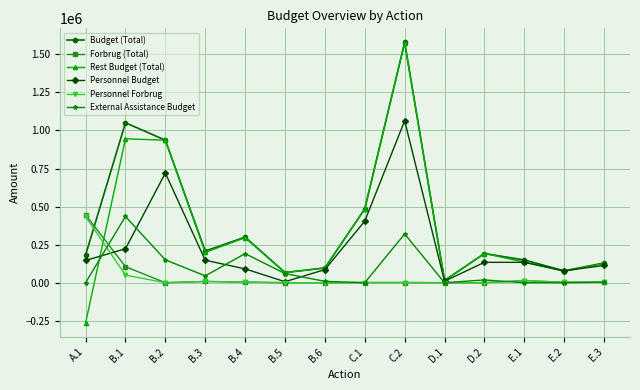

How many data points in External Assistance Budget are less than 18000?

7